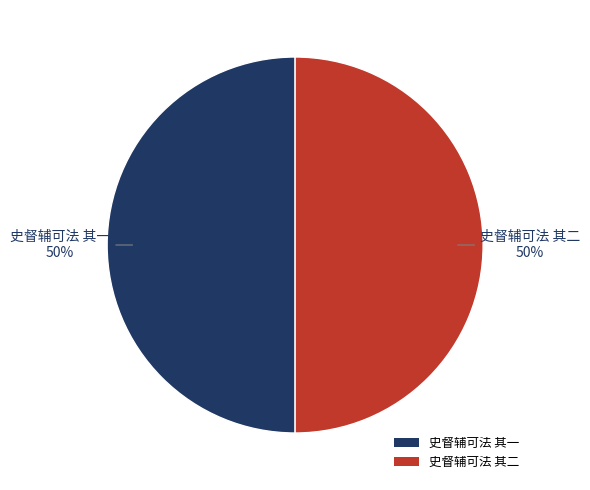

What is the ratio of the value at 史督辅可法 其二 to the value at 史督辅可法 其一?

1.0